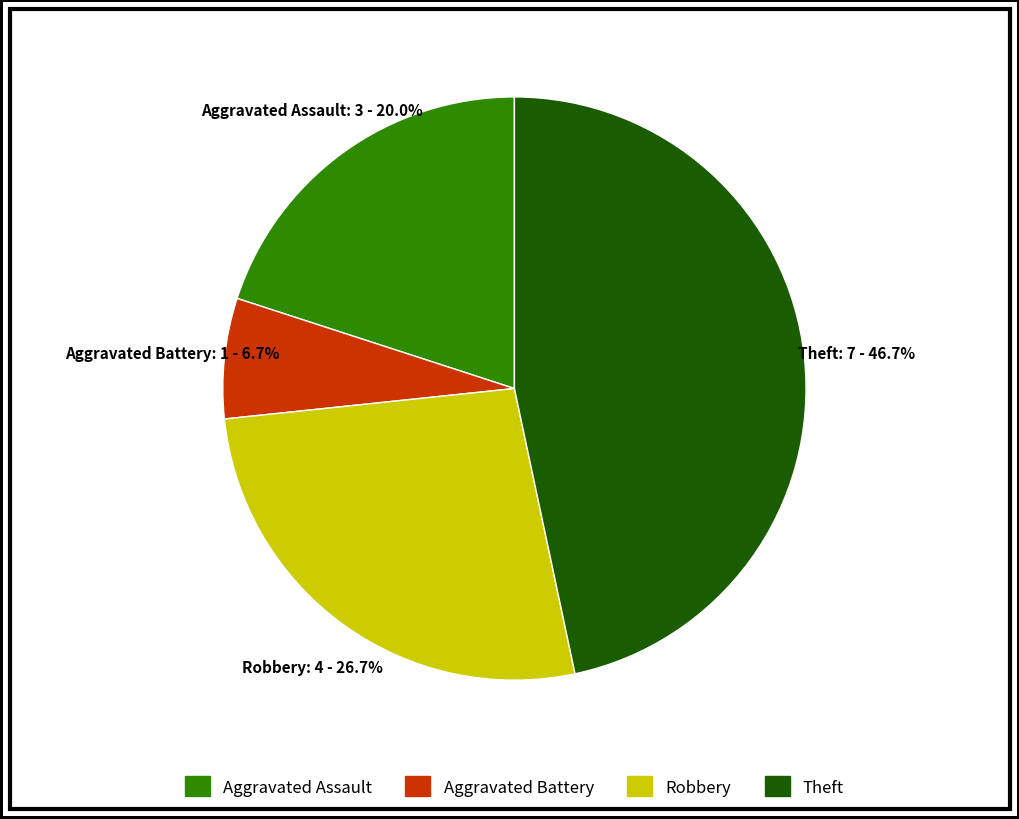

How many segments does this pie chart have?

4